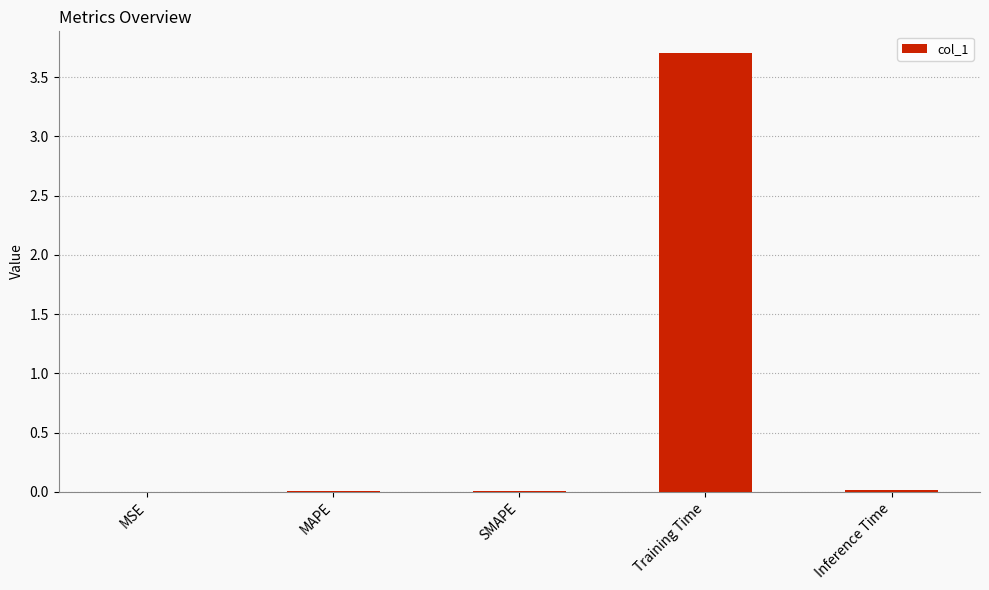

Which label corresponds to the largest value in the chart?

Training Time